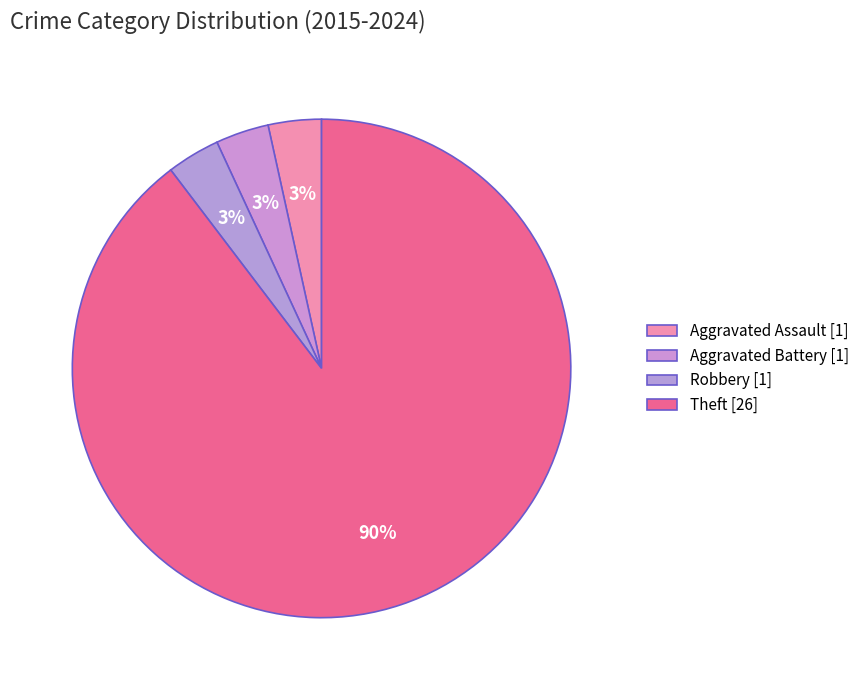

Count the number of slices in the pie.

4